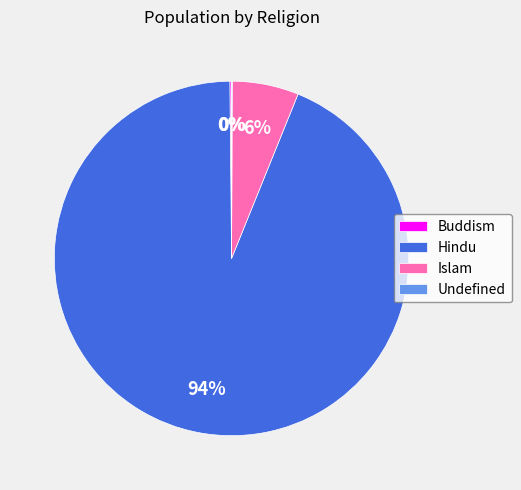

Do Hindu and Islam together represent more than half of the pie?

Yes